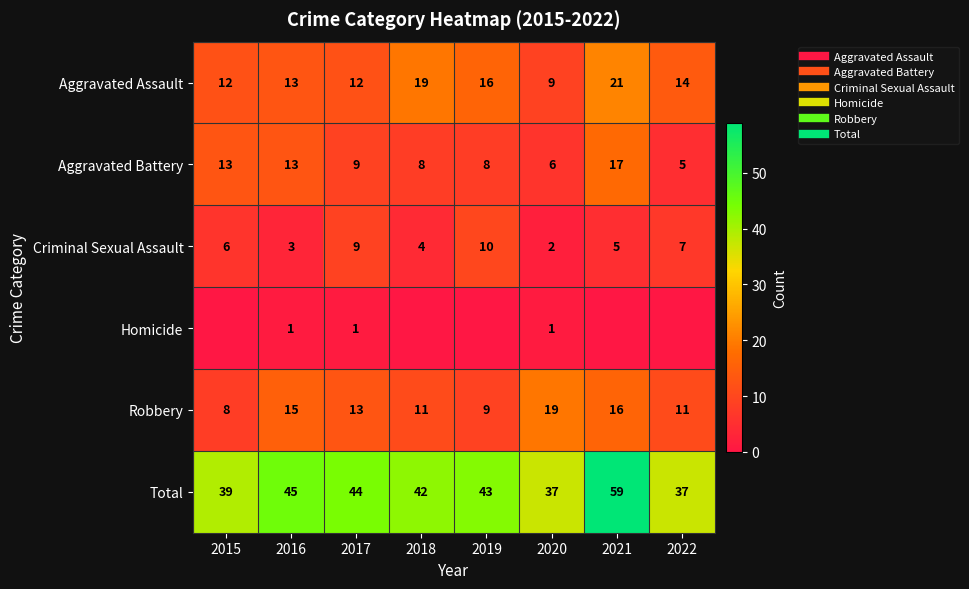

Between 2017 and 2018, which series saw the biggest shift?

Aggravated Assault